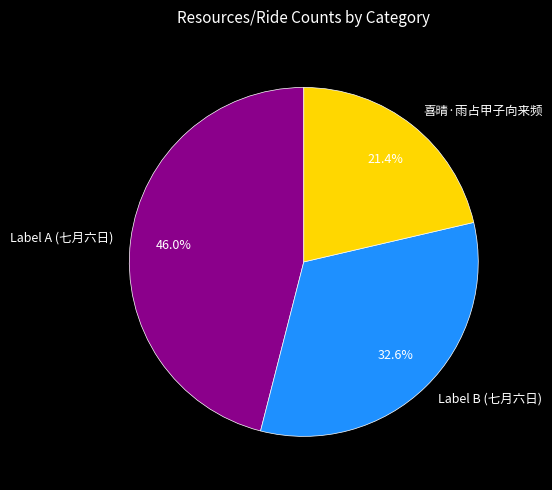

What is the smallest slice in the pie chart?

喜晴·雨占甲子向来频